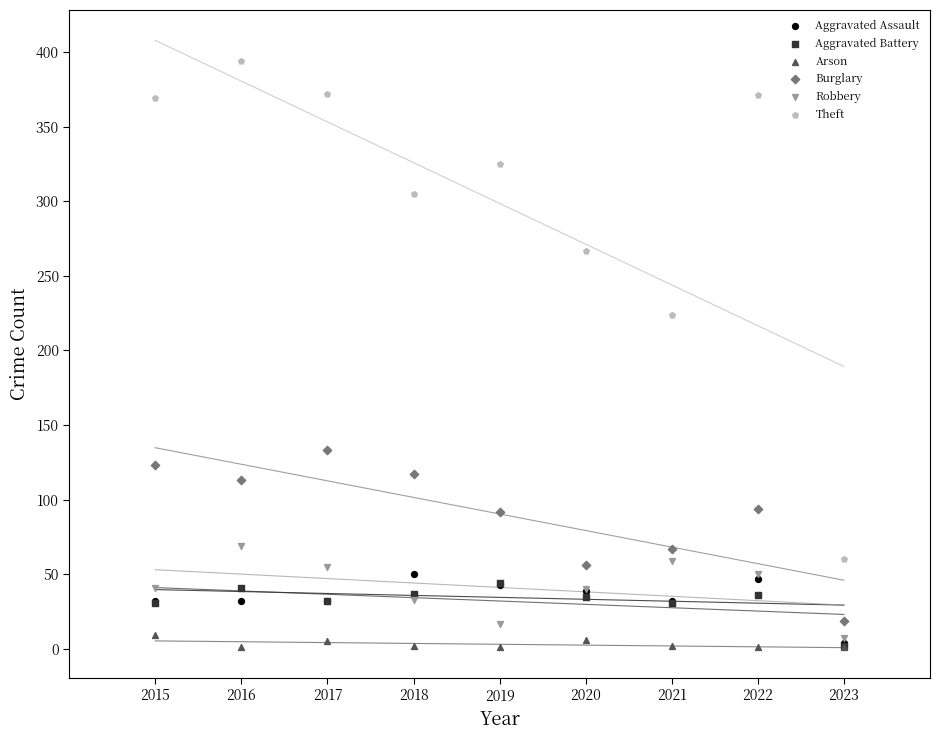

What are all the series names shown in the legend?

Aggravated Assault, Aggravated Battery, Arson, Burglary, Robbery, Theft